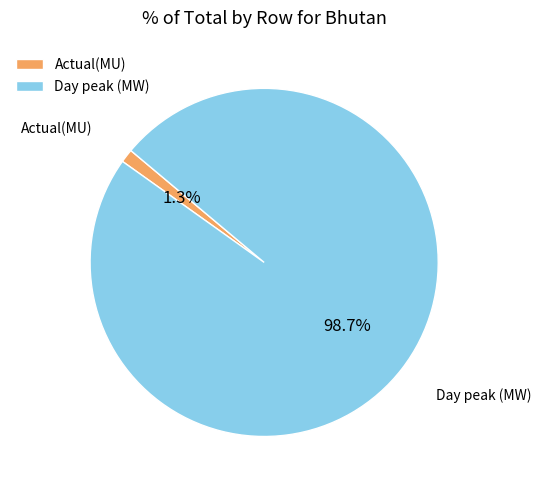

Is there any slice that represents more than half of the pie?

Yes